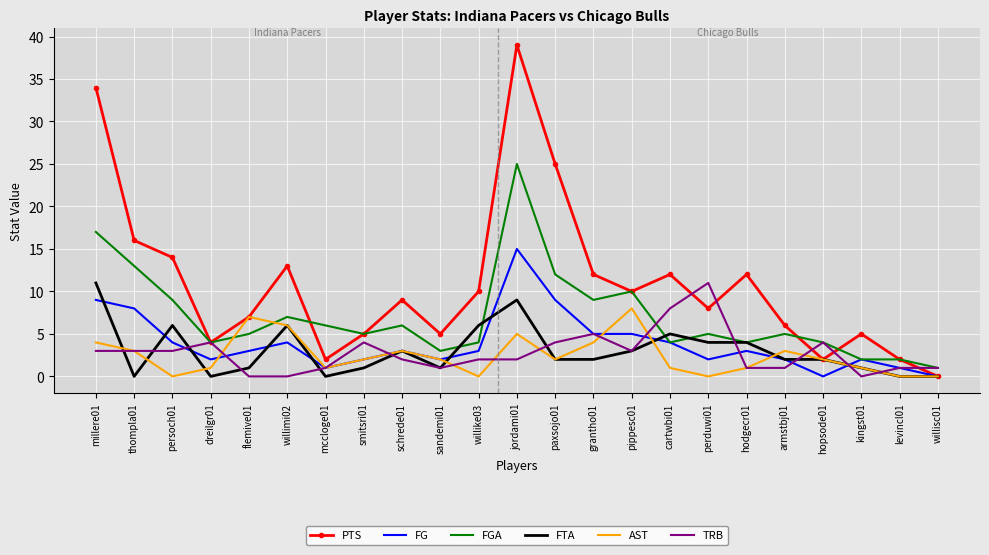

Which series has the largest total across all categories?

PTS